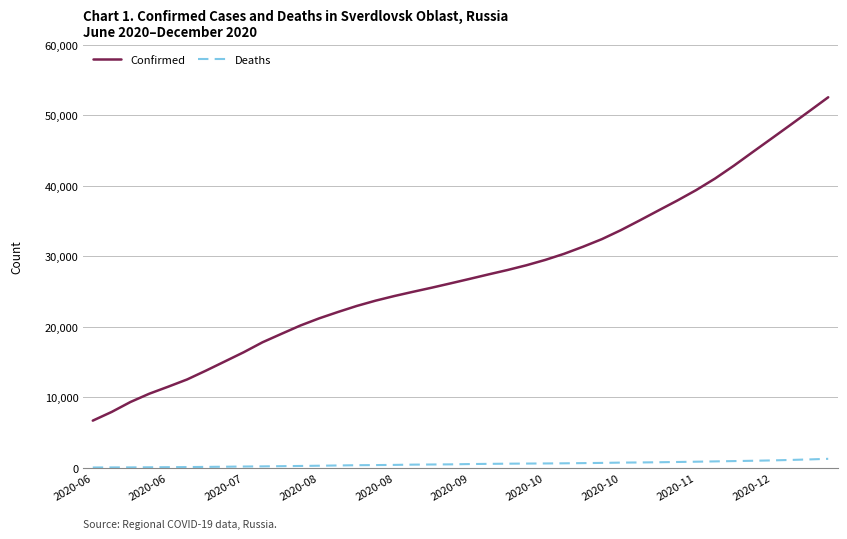

What is the highest value of the Confirmed series?

52536